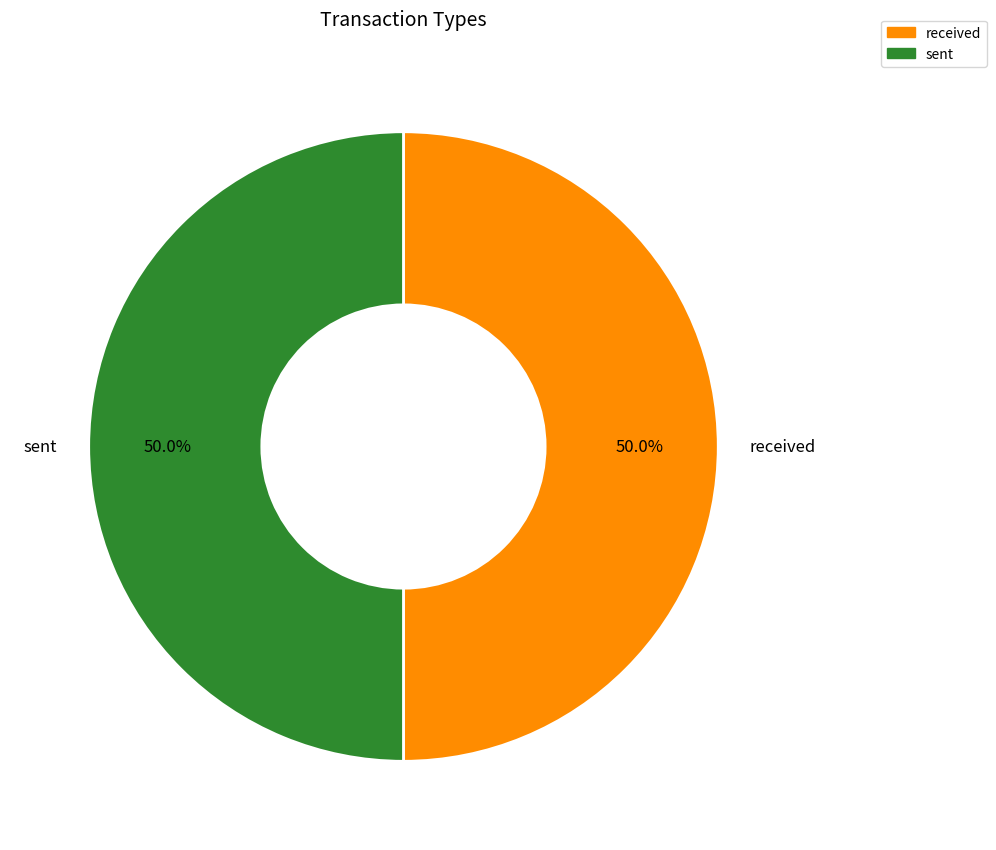

Combined, what portion of the pie is received and sent?

100.0%